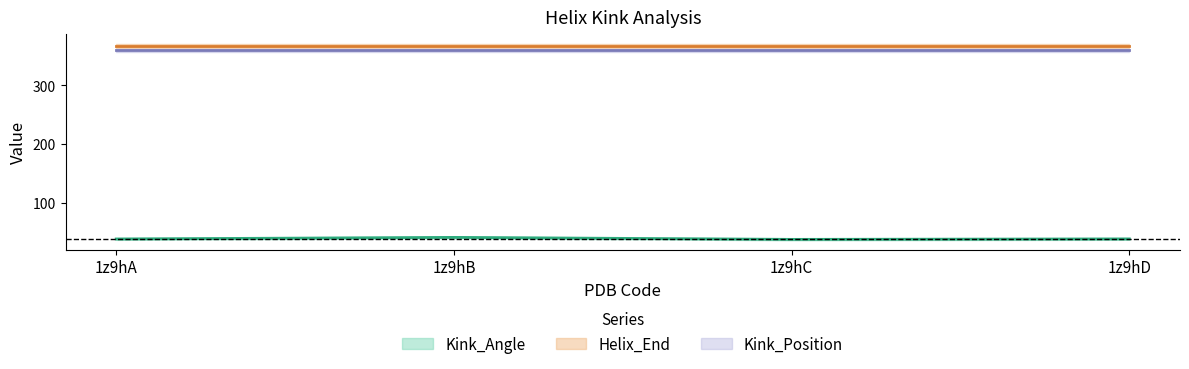

Does the chart display data point markers on the line(s)?

No